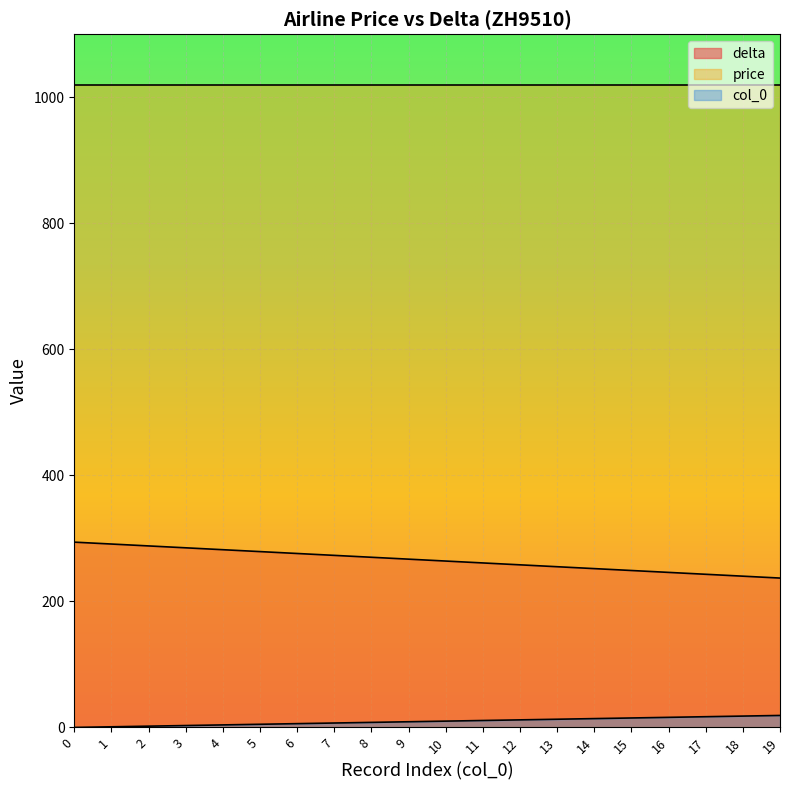

What are all the series names shown in the legend?

delta, price, col_0